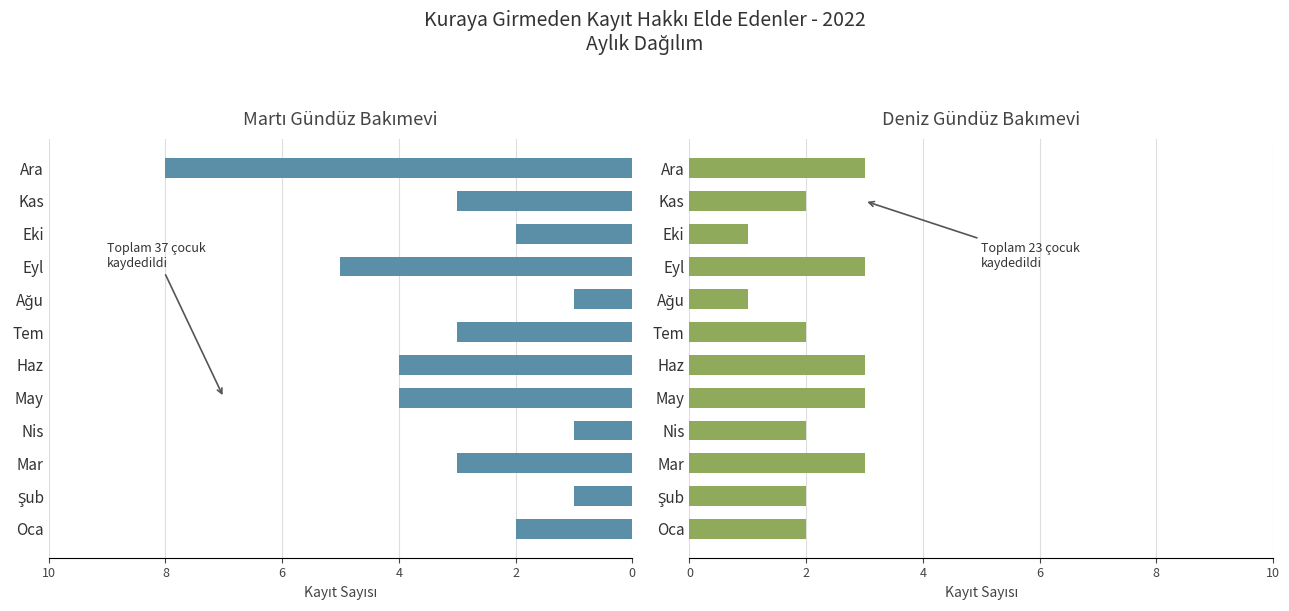

The Deniz Gündüz Bakımevi series shows 1 at Mar. True or false?

False